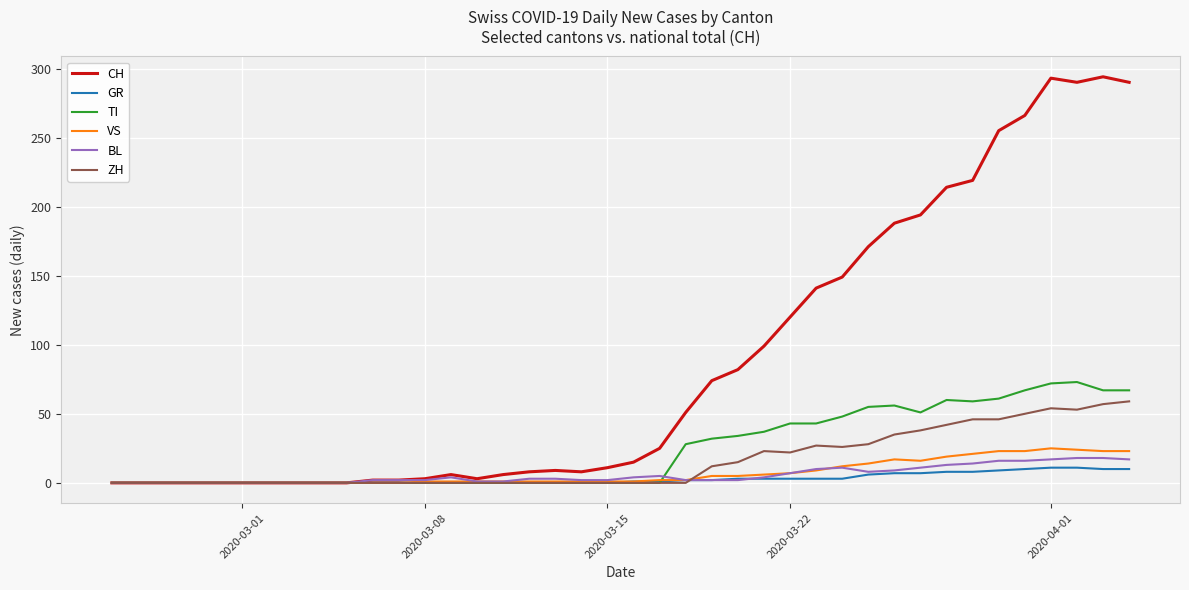

Does the chart have visible grid lines?

Yes